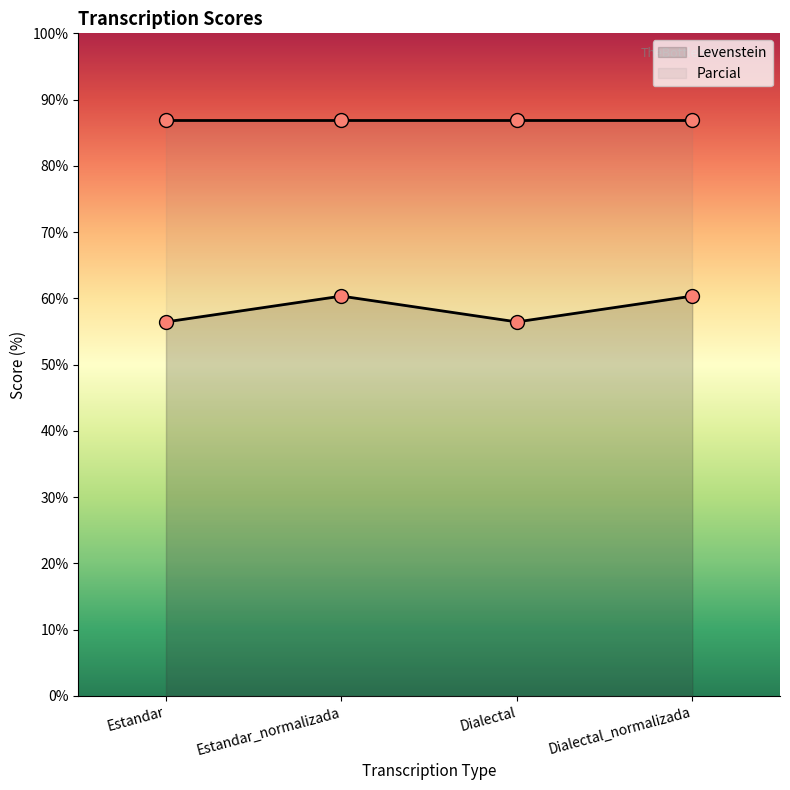

Is it true that the value at Dialectal_normalizada is 106.6?

False